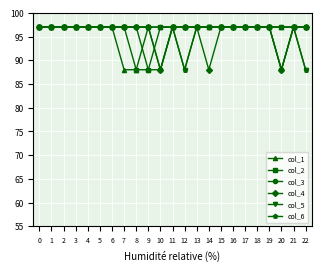

What is the greatest value displayed?

97